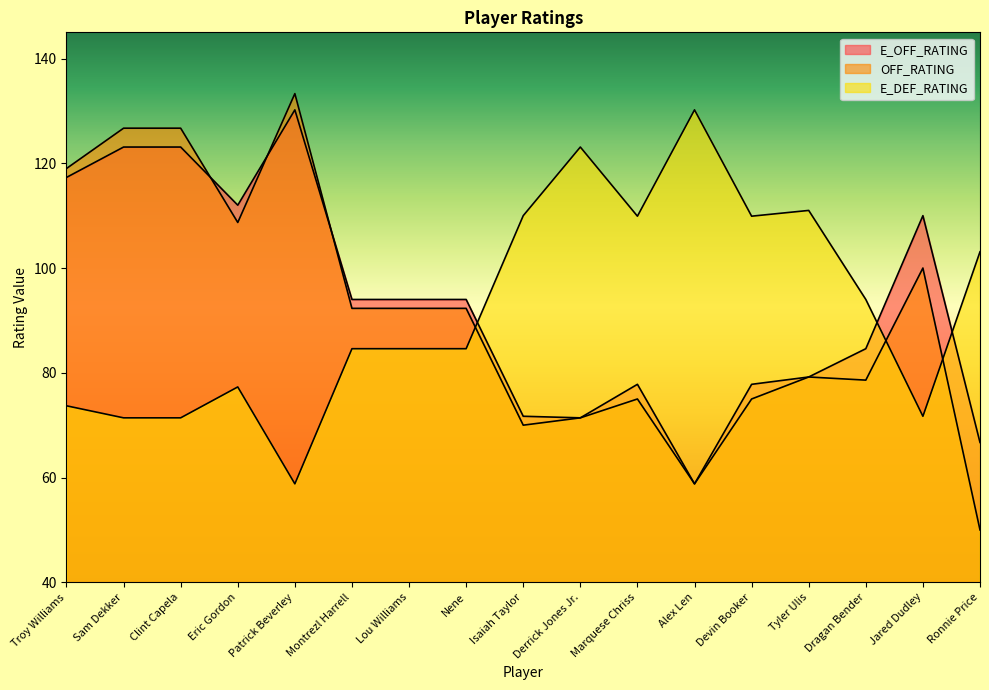

At how many categories does at least one series exceed 60?

17